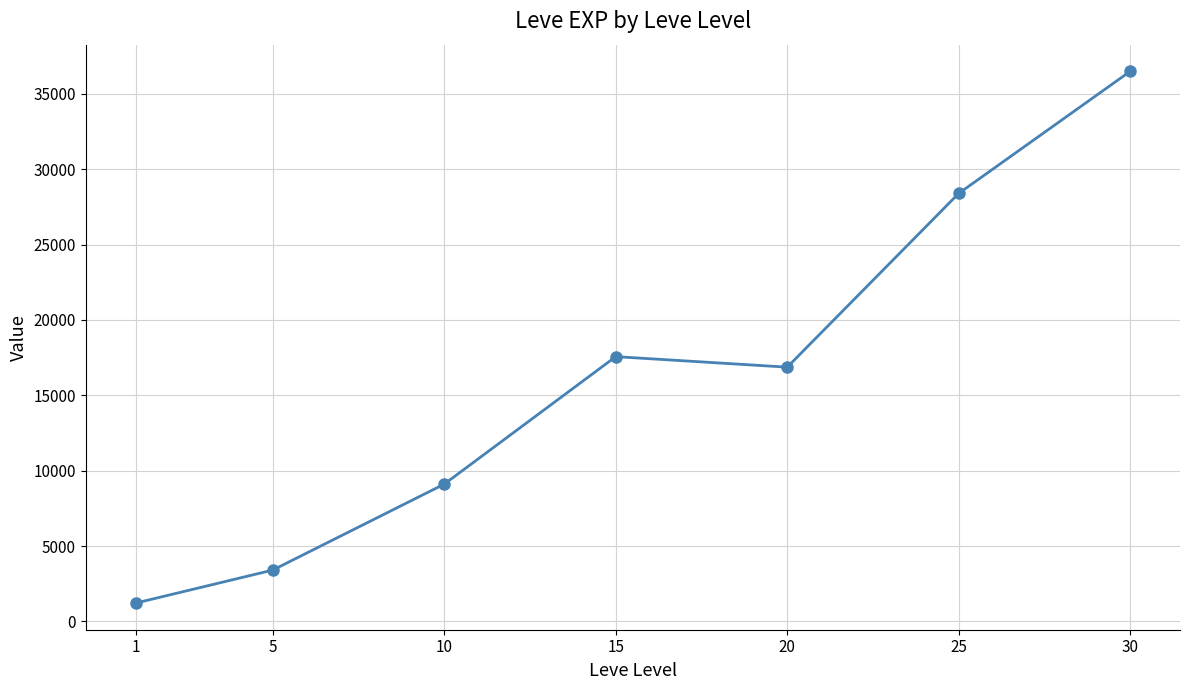

Is it true that the value at 1 is 1213.3?

True